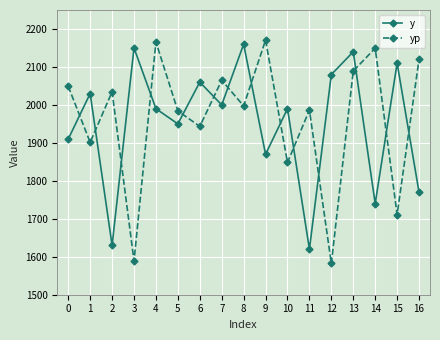

The yp series shows 2165.7 at 4. True or false?

True